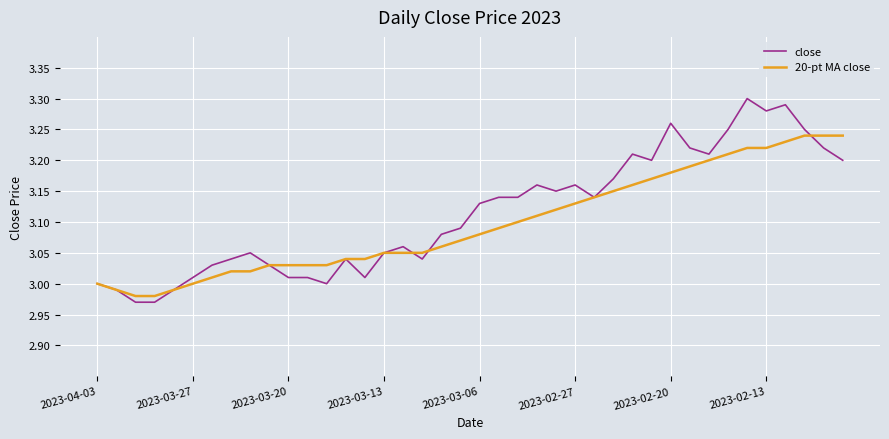

List the series in order of their peak value, lowest first.

20-pt MA close, close